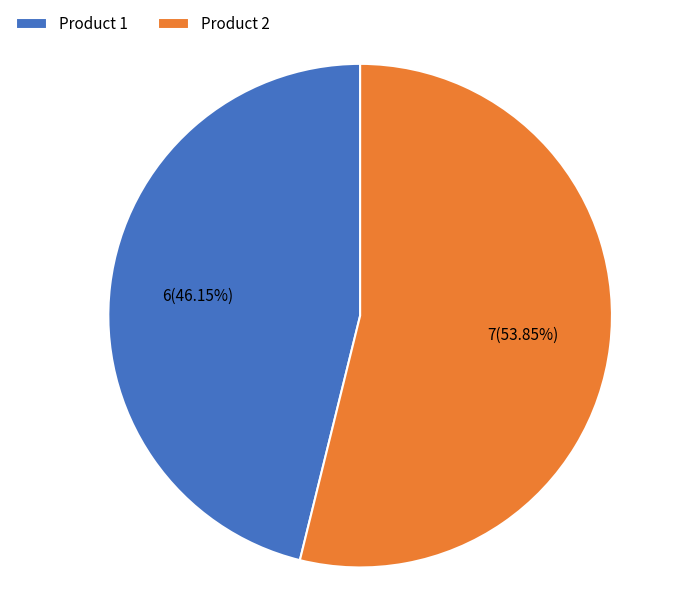

Which category has the smallest portion of the pie?

Product 1